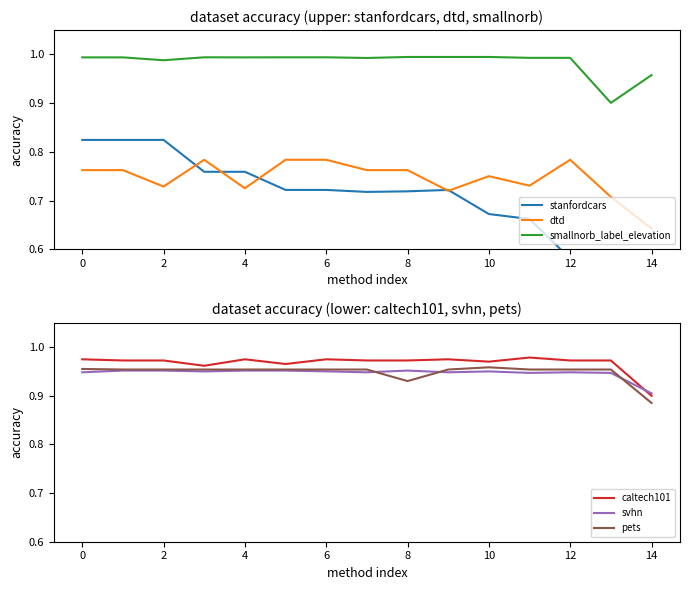

Is it true that pets equals 1.7 at 12?

False